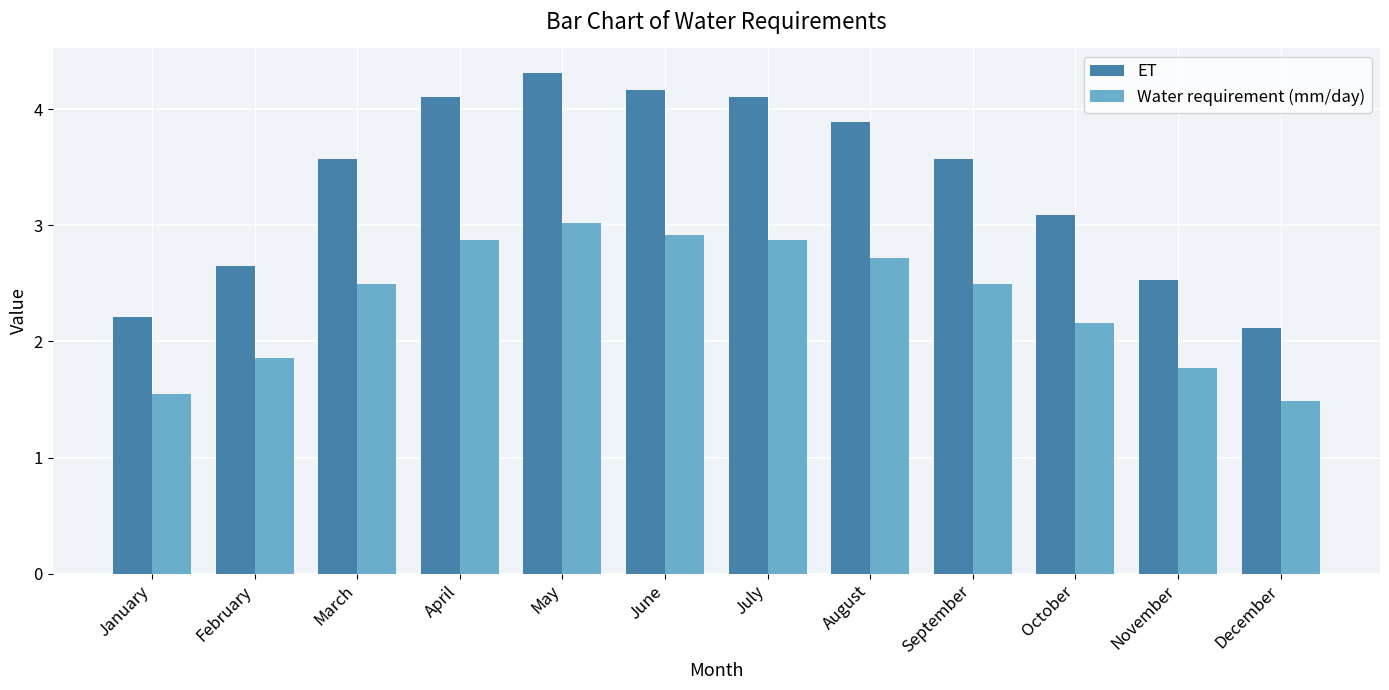

How many series are shown in this chart?

2